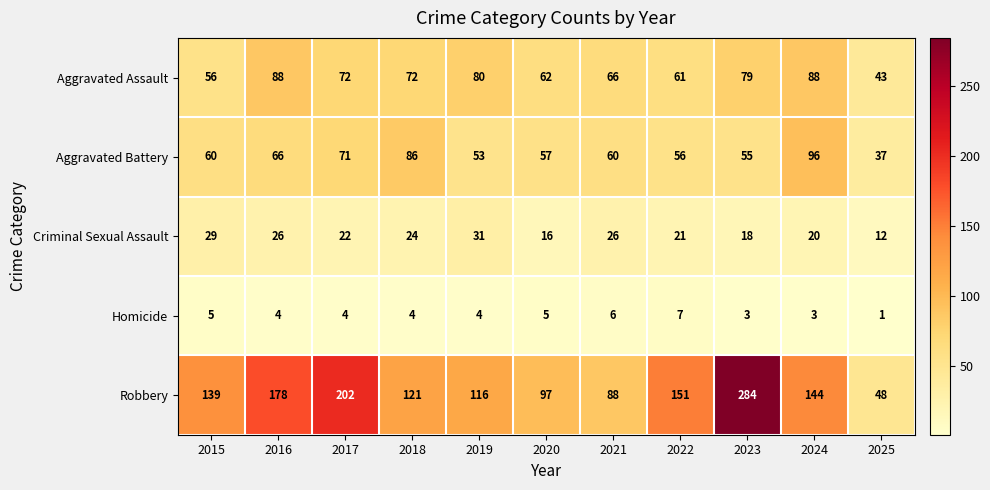

What is the total value across all series at 2023?

439